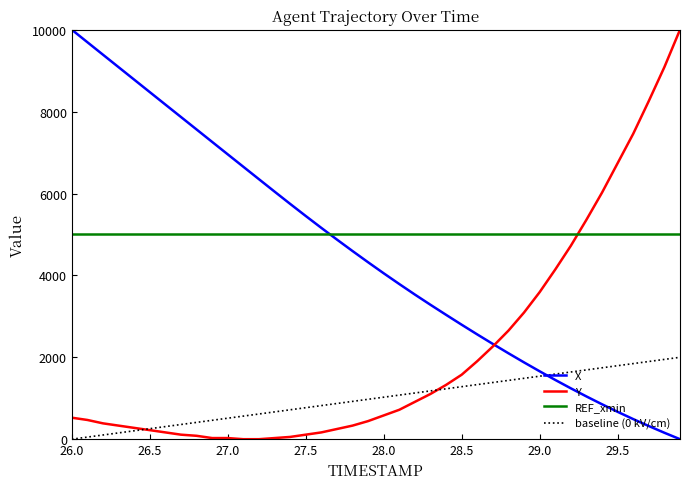

How many values in the X series are below 4320?

20